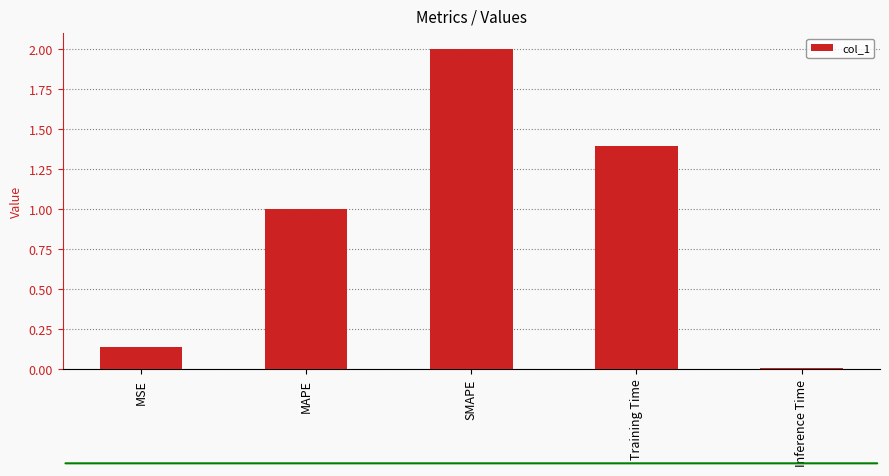

Which category has the lowest value across all series?

Inference Time